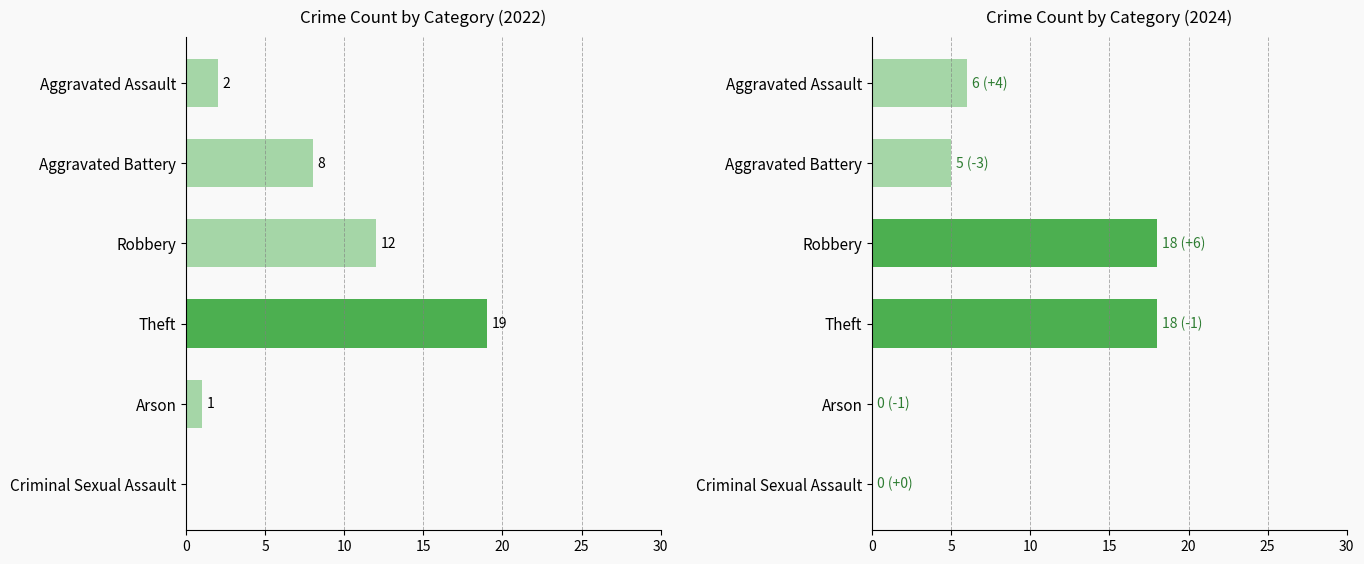

What is the highest value of the 2022 series?

19